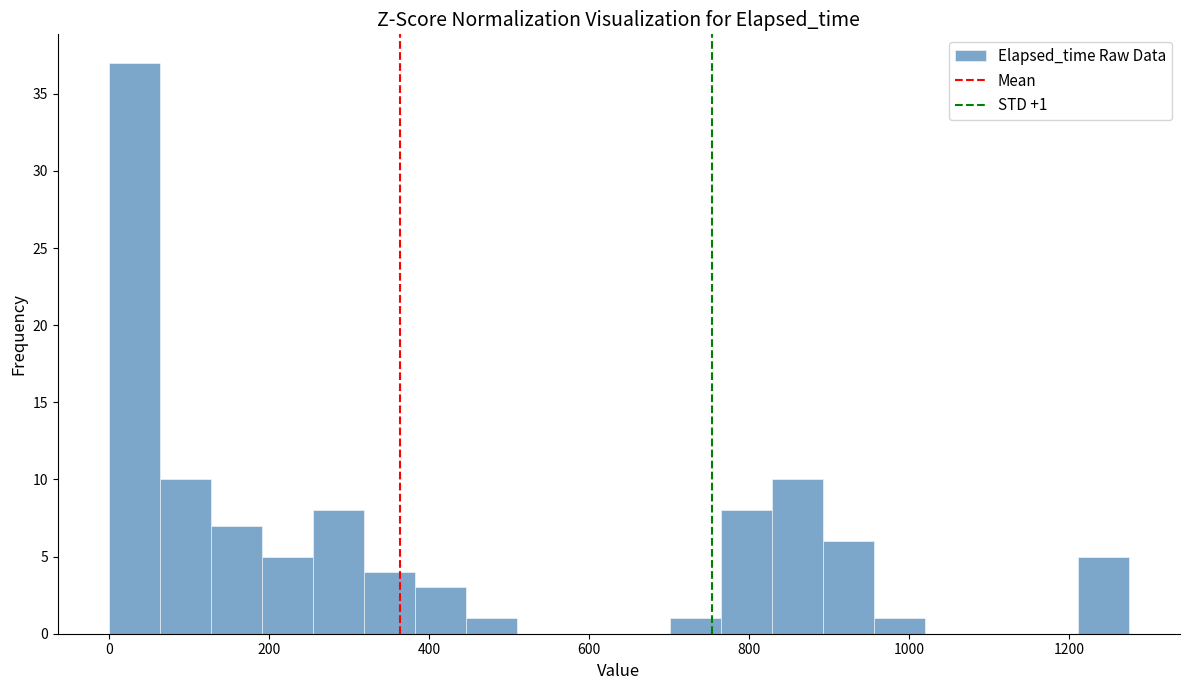

Read against the x-axis, roughly where is the centre of the tallest bar?

40